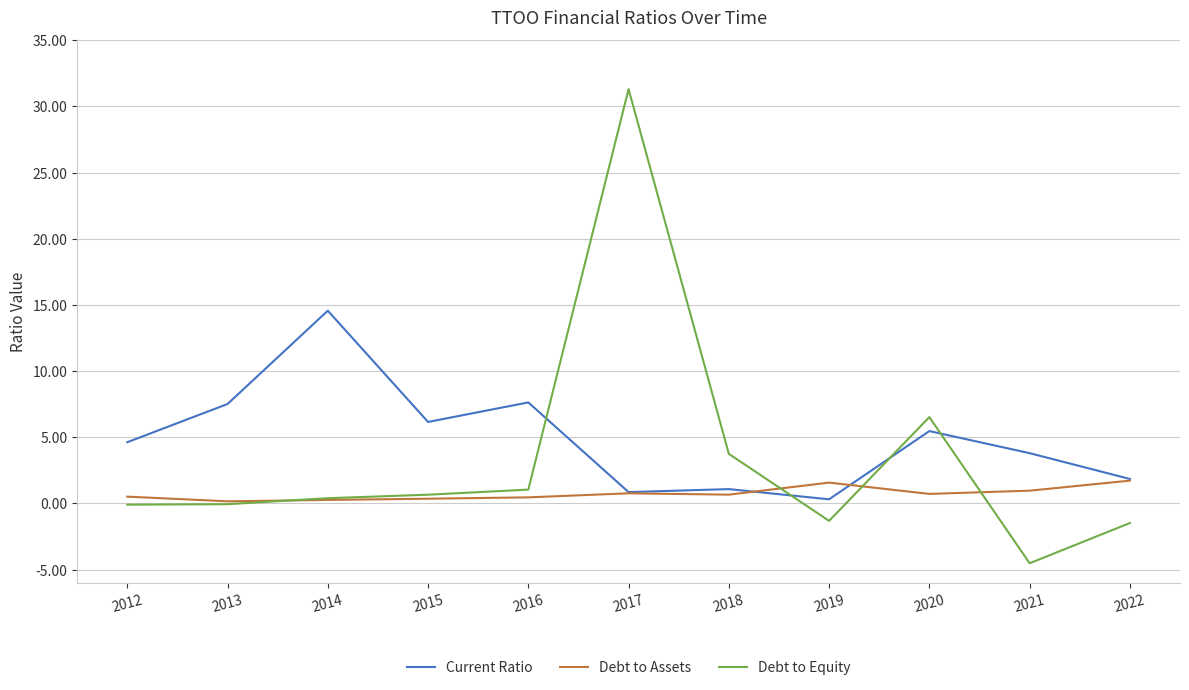

How many times do Debt to Equity and Debt to Assets cross each other?

4